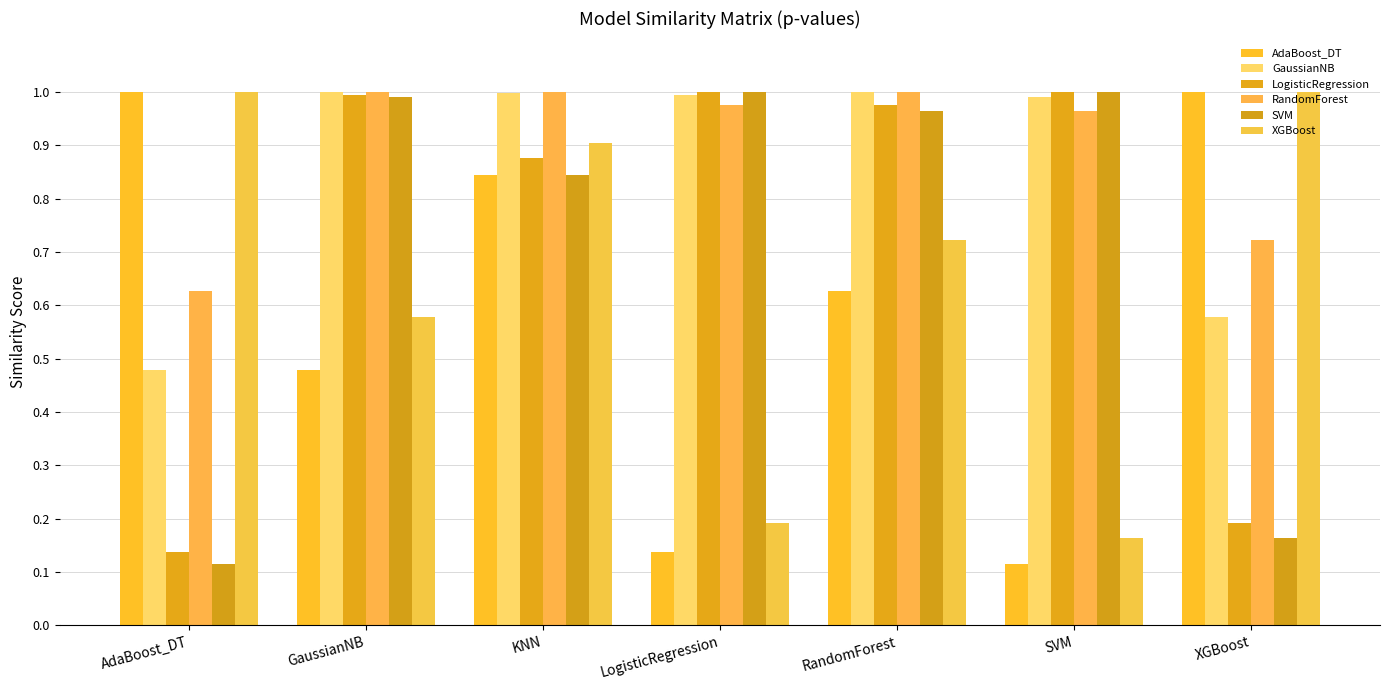

What is the value of the LogisticRegression bar at the 7th from the left?

0.2